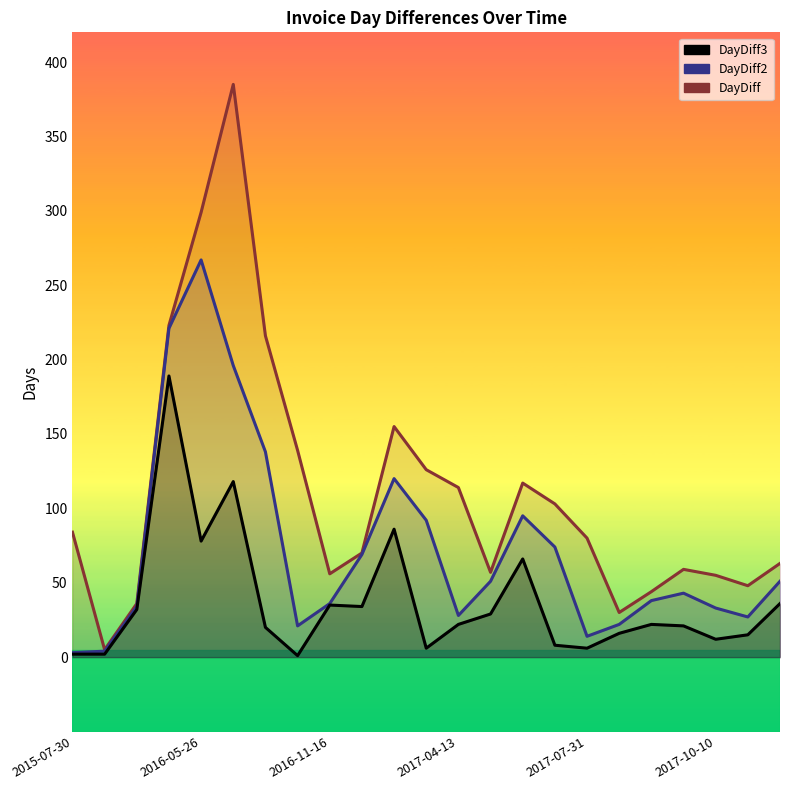

What is the total value across all series at 13?

137